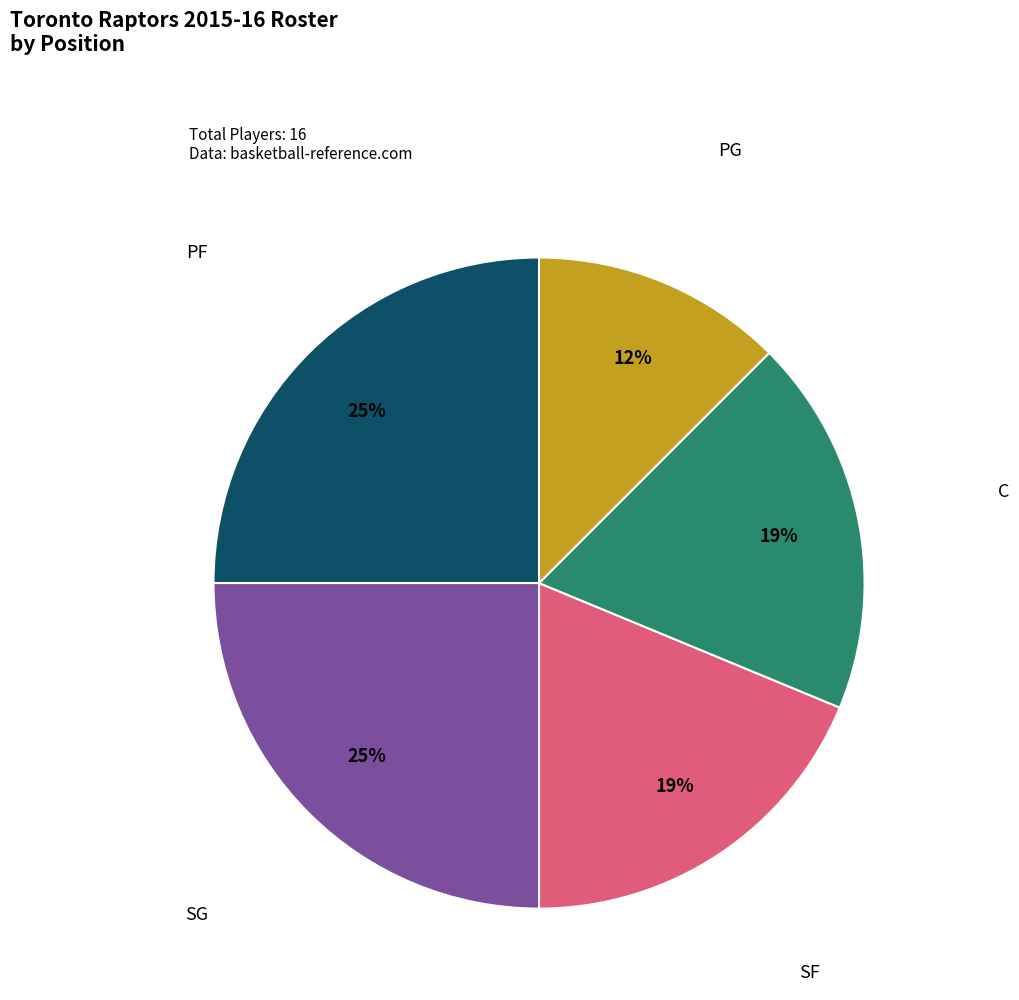

Is there any slice that represents more than half of the pie?

No